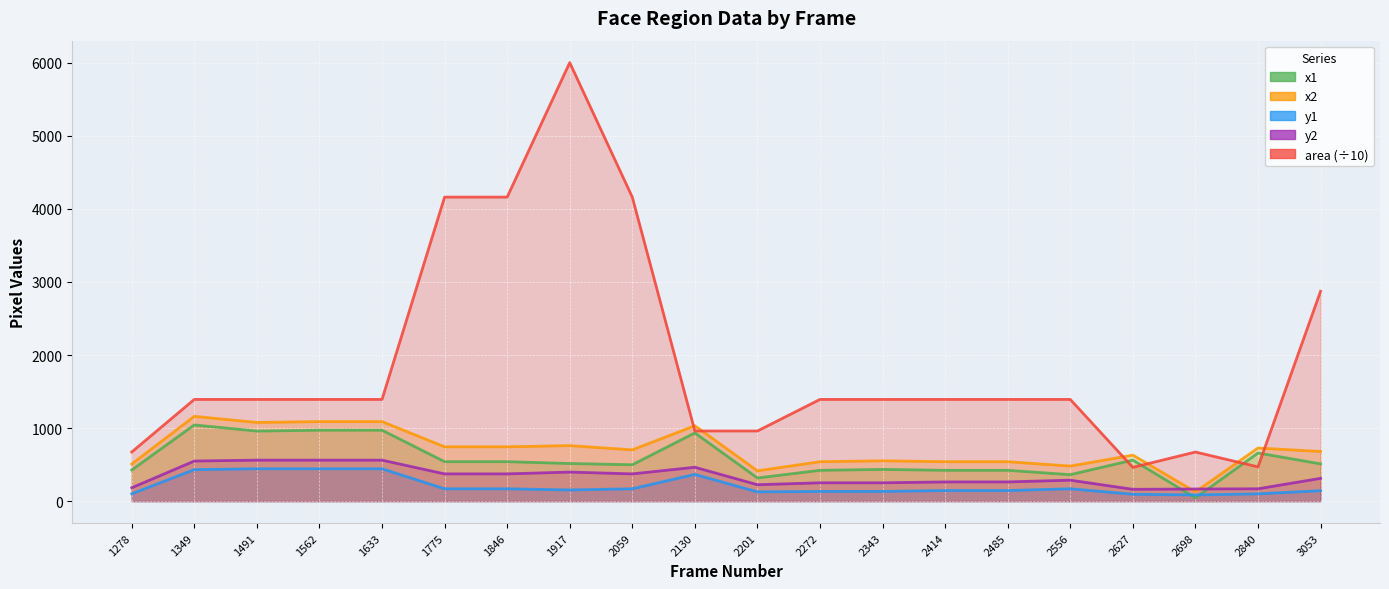

Is the value of y2 at 3053 greater than the value of x2 at 1278?

No